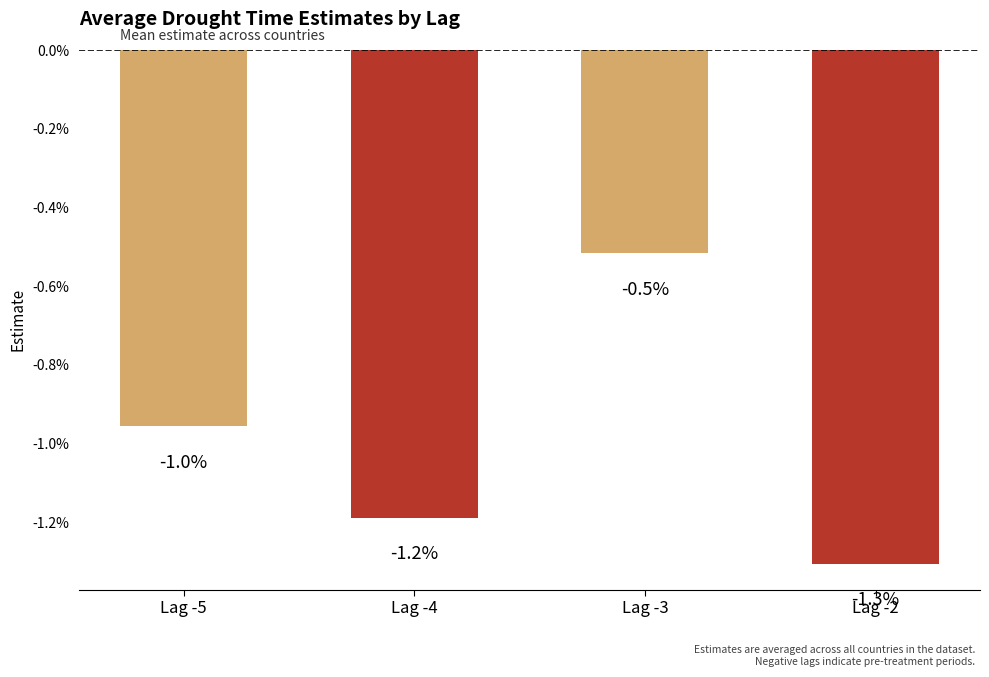

Are the bars horizontal?

No